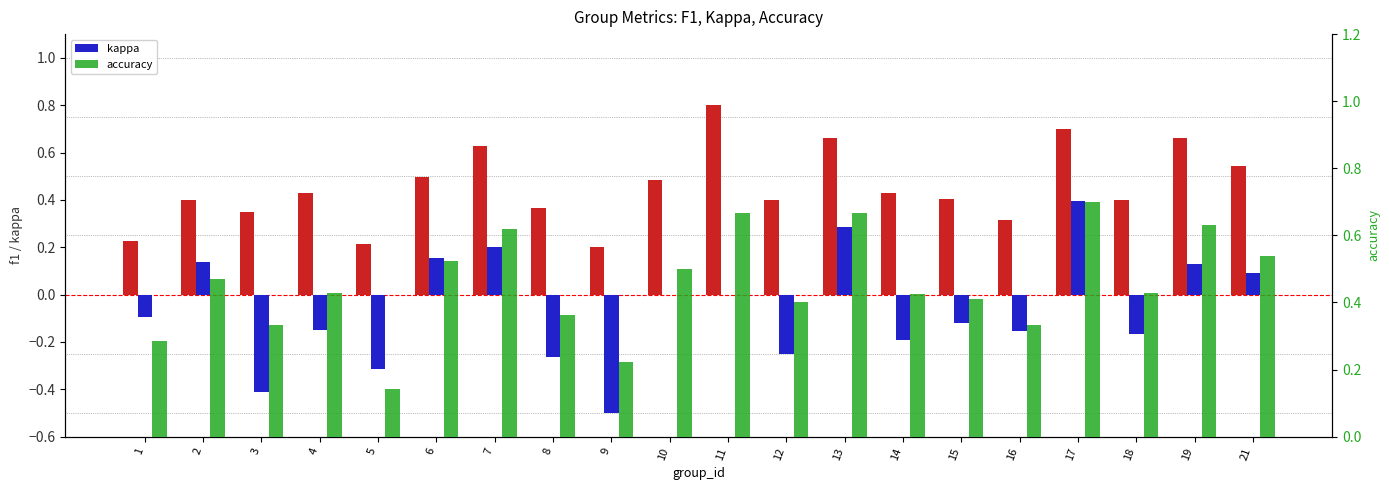

How many bars are there in each group?

3